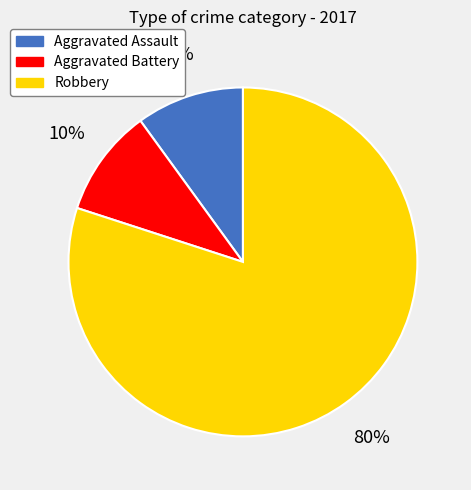

How many segments does this pie chart have?

3